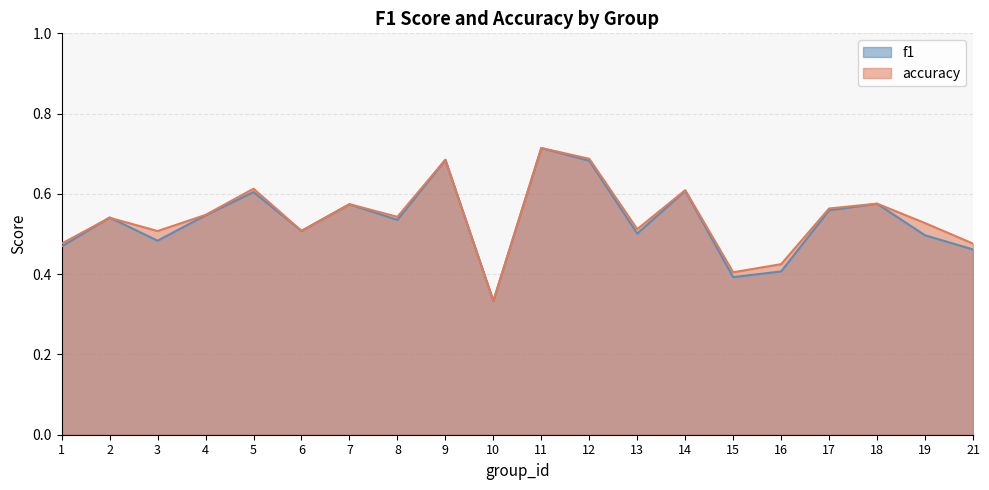

At which category is the sum across all series the highest?

11